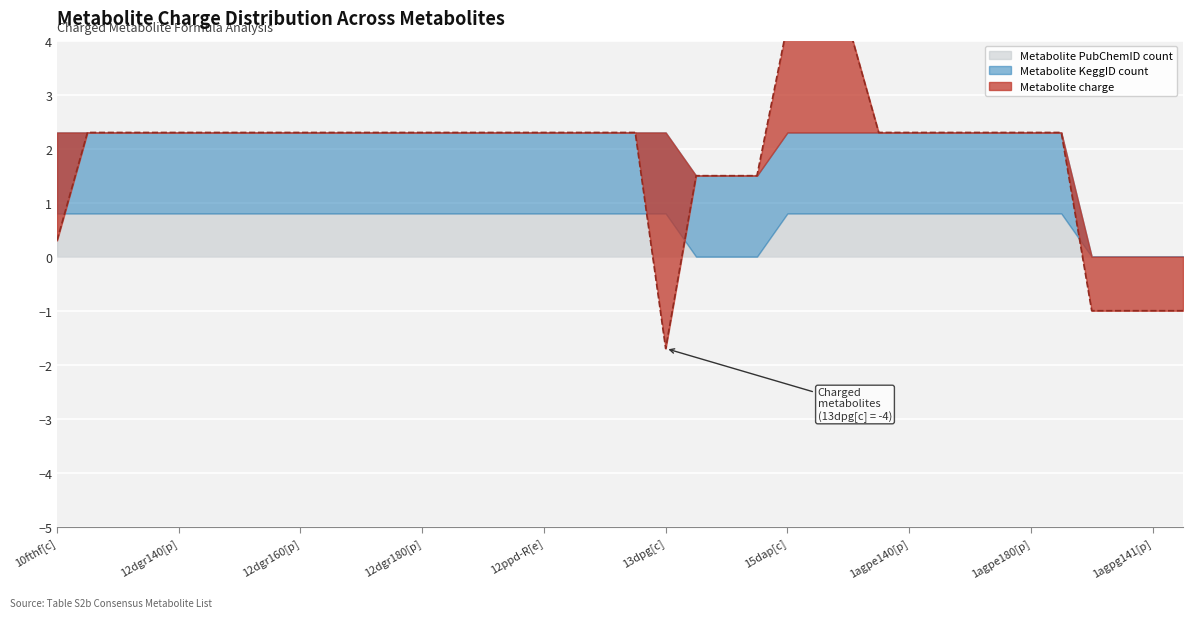

Which series has the largest range (max minus min)?

Metabolite charge